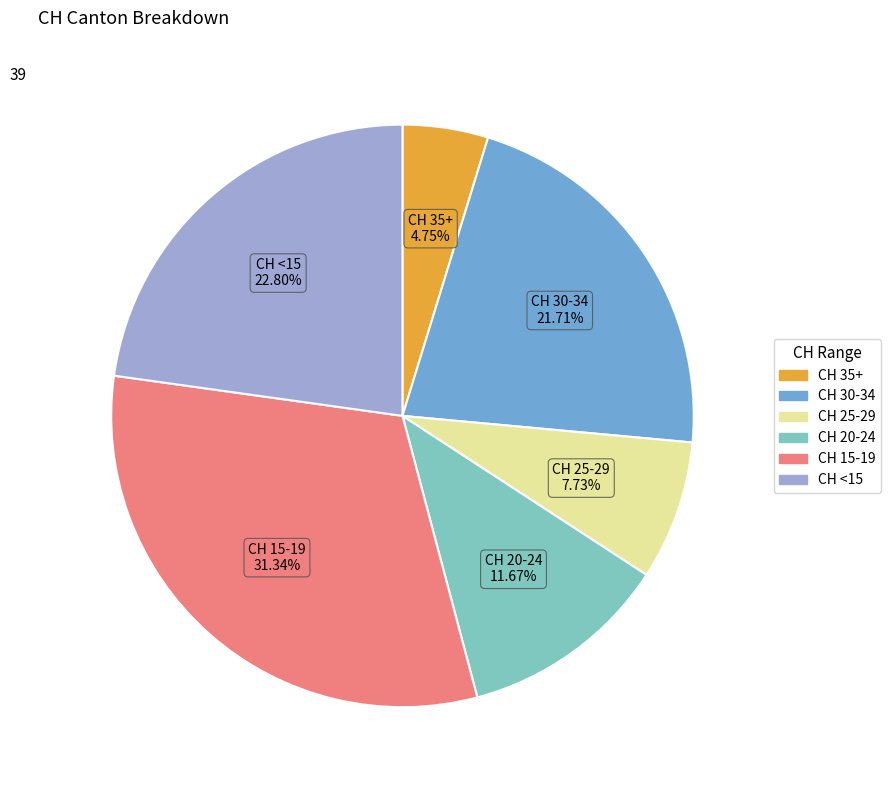

Is there any slice that represents more than half of the pie?

No